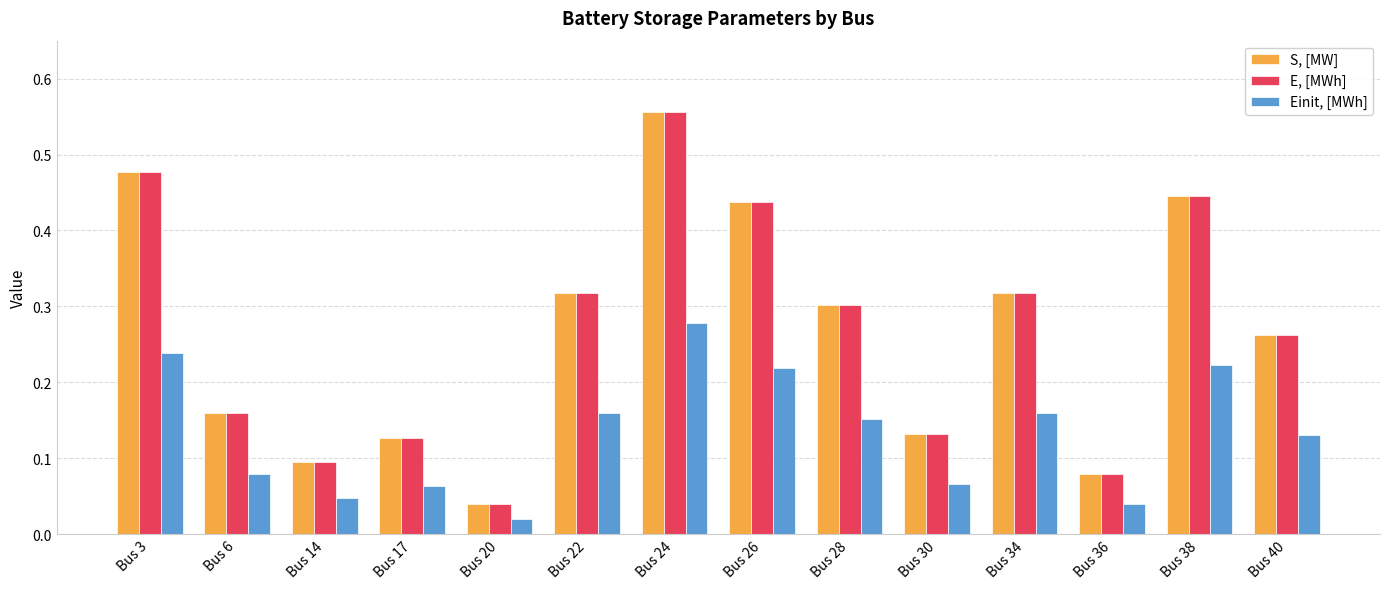

At which label is Einit, [MWh] closest to 0?

Bus 20